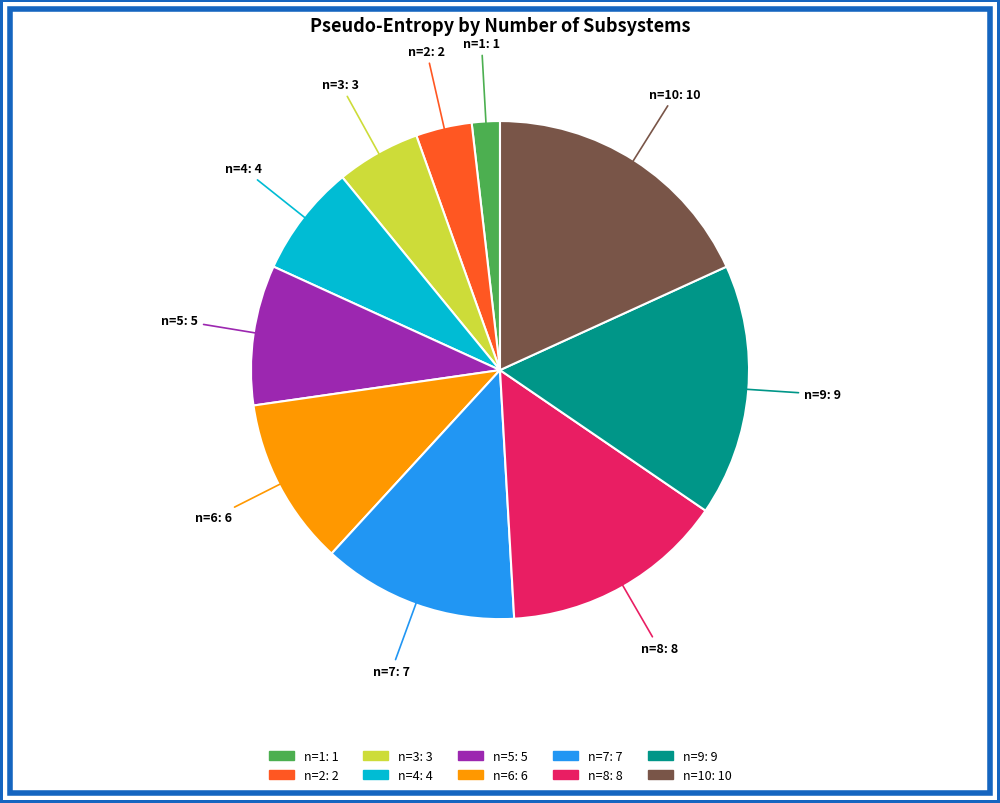

How many slices are in this pie chart?

10